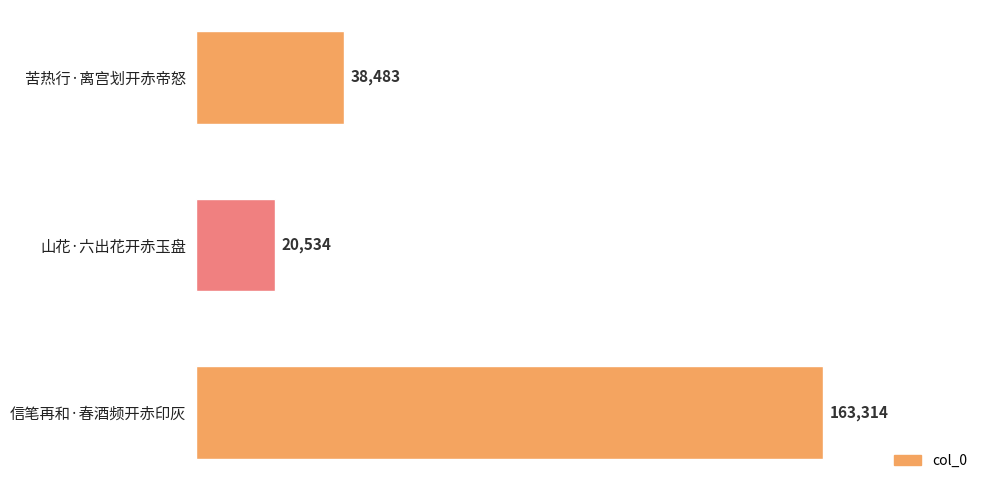

How many bars are there in total?

3